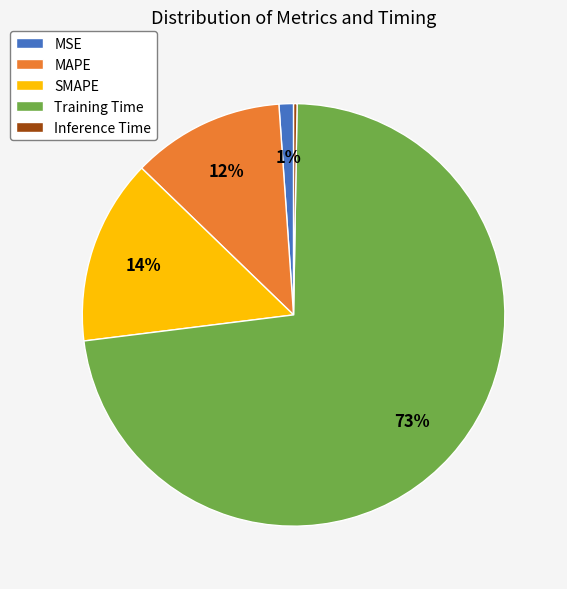

To the nearest percent, what percentage of the pie is MAPE?

12%